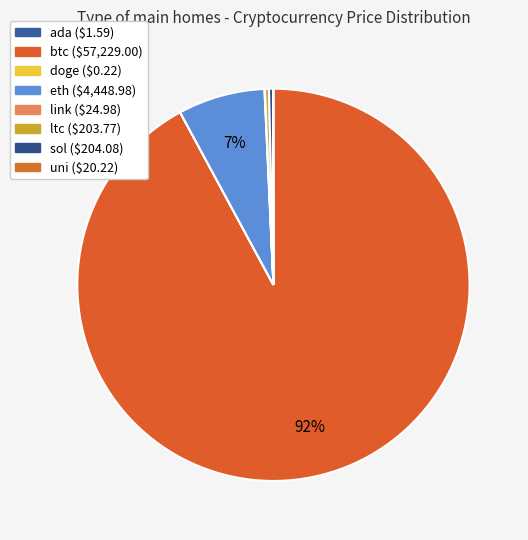

What percentage do link and ltc together represent?

0.4%